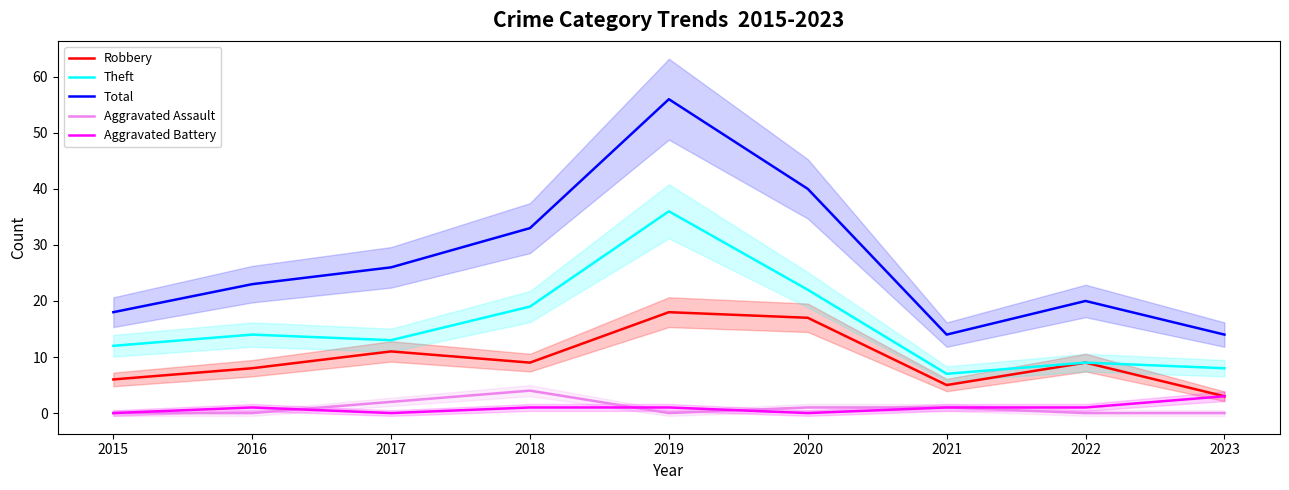

At 2019, list the series in order from largest to smallest.

Total, Theft, Robbery, Aggravated Battery, Aggravated Assault